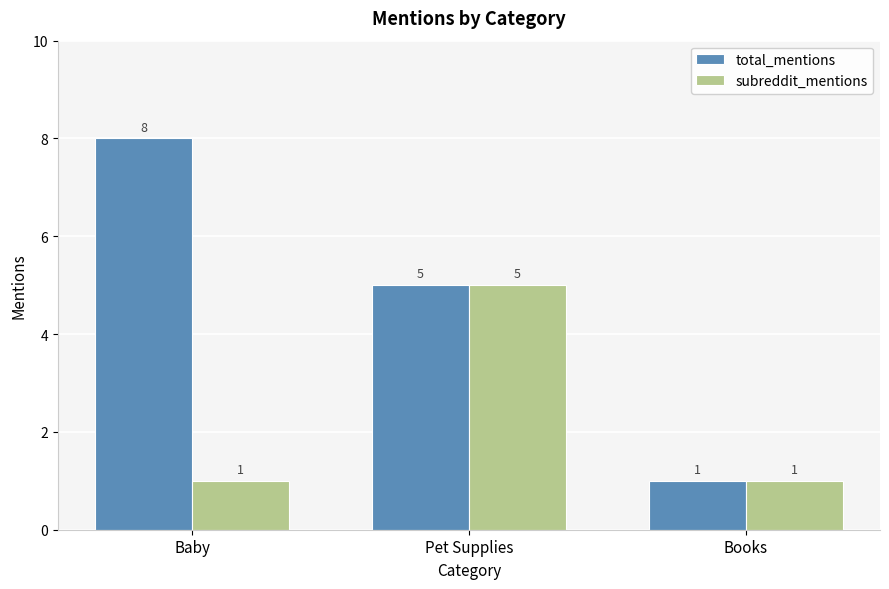

The value of subreddit_mentions at Pet Supplies is 5. True or false?

True